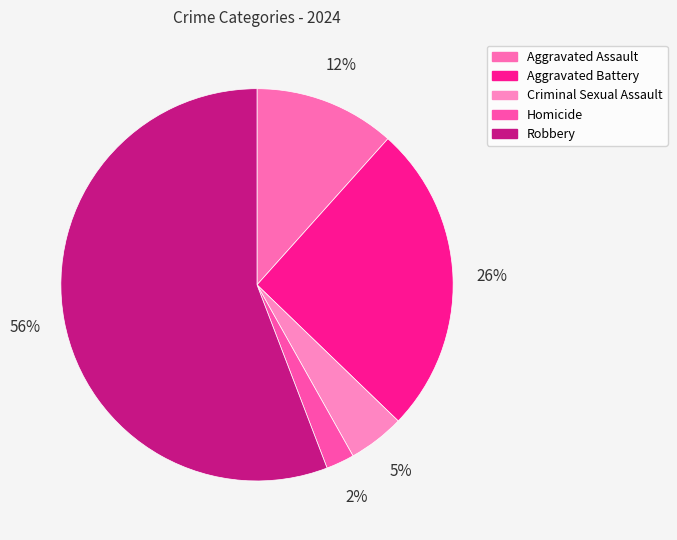

How many slices are in this pie chart?

5